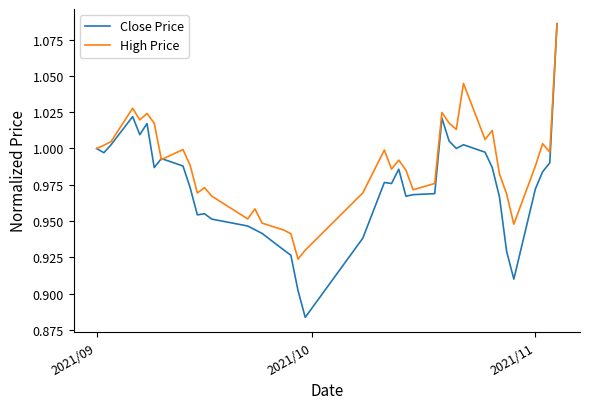

Which series has the largest total across all categories?

High Price